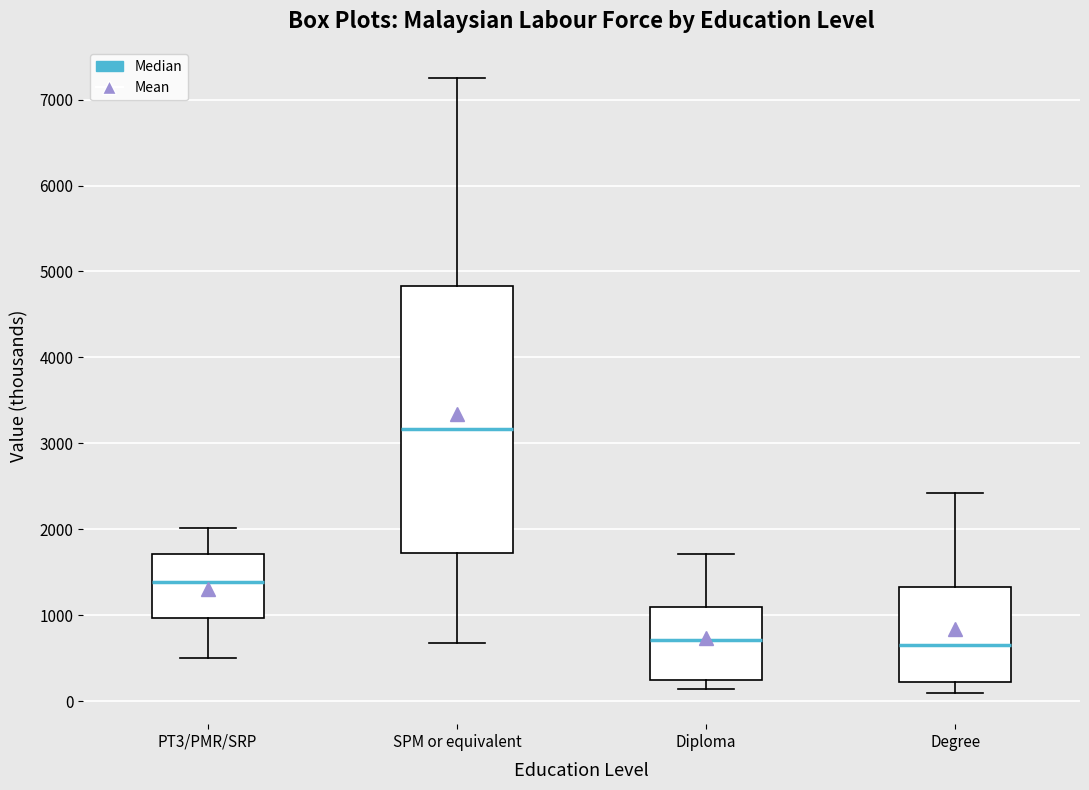

Comparing the boxes themselves (not the whiskers), which one is the tallest?

SPM or equivalent